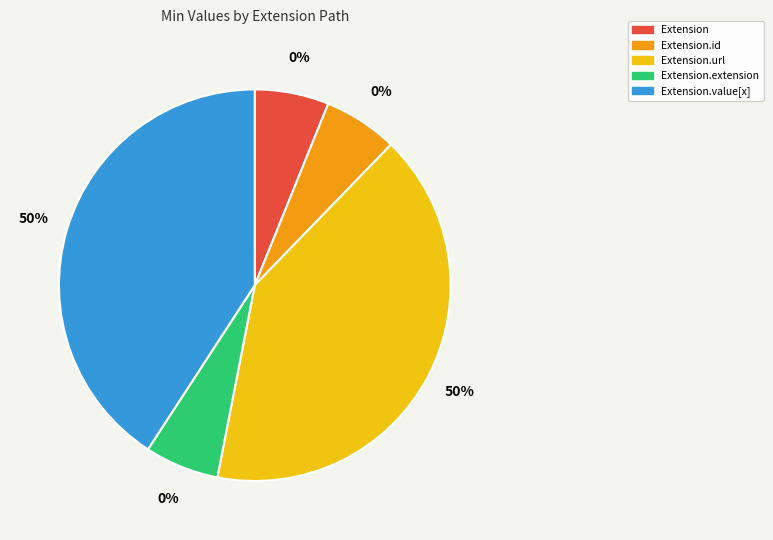

Is there a majority slice in this chart?

No